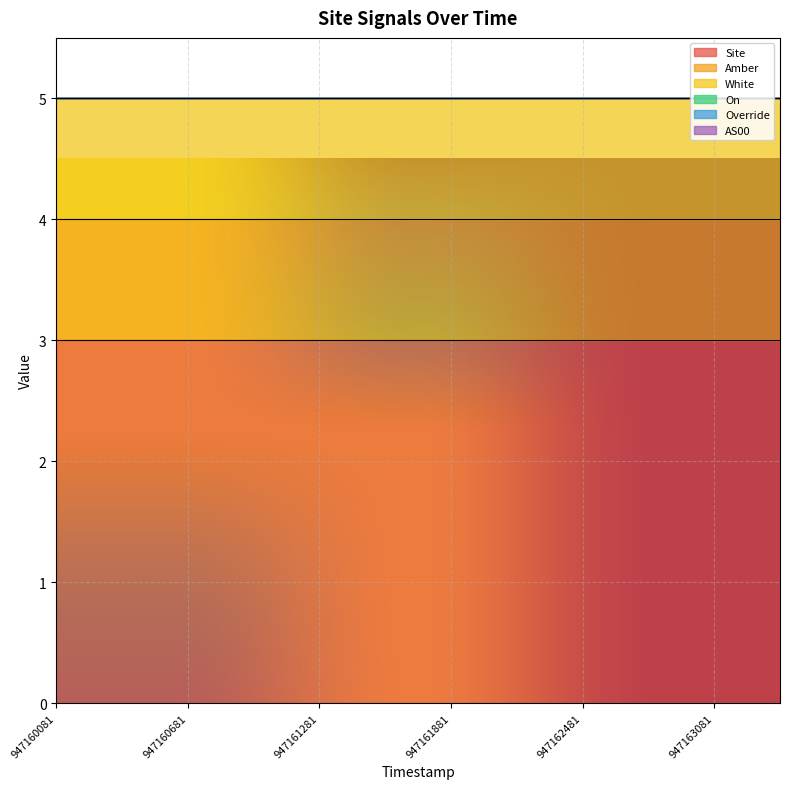

True or false: Site and Amber intersect in this chart.

False